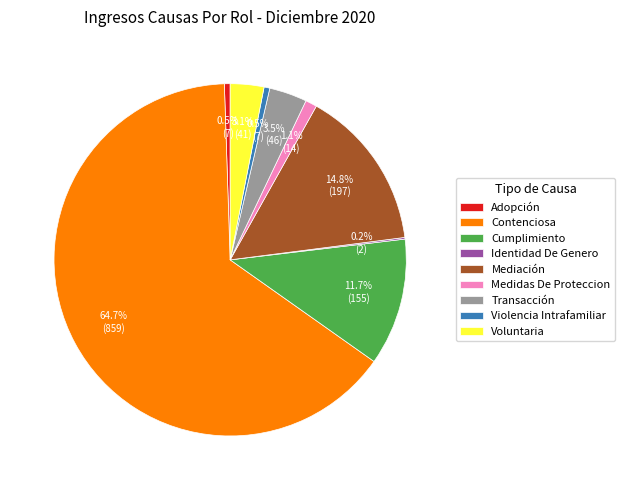

Which category has the biggest portion of the pie?

Contenciosa